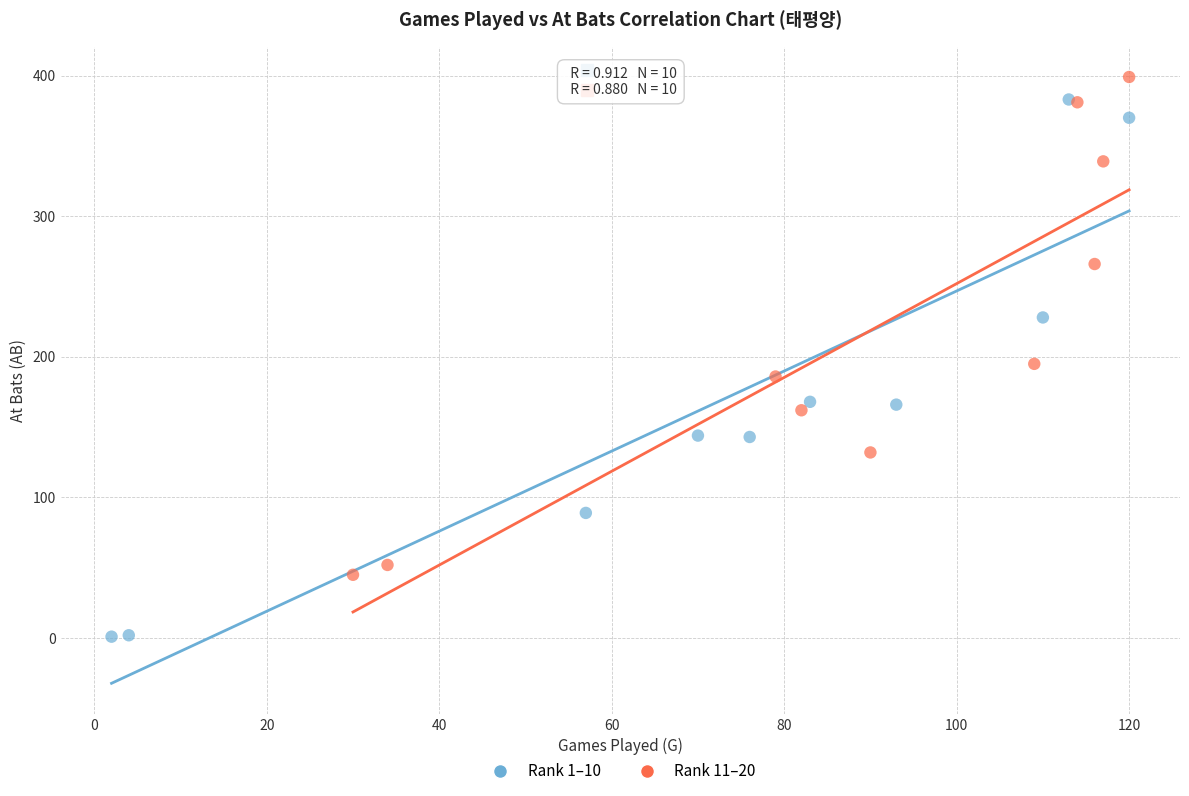

Which series reaches the minimum Y coordinate?

Rank 1–10